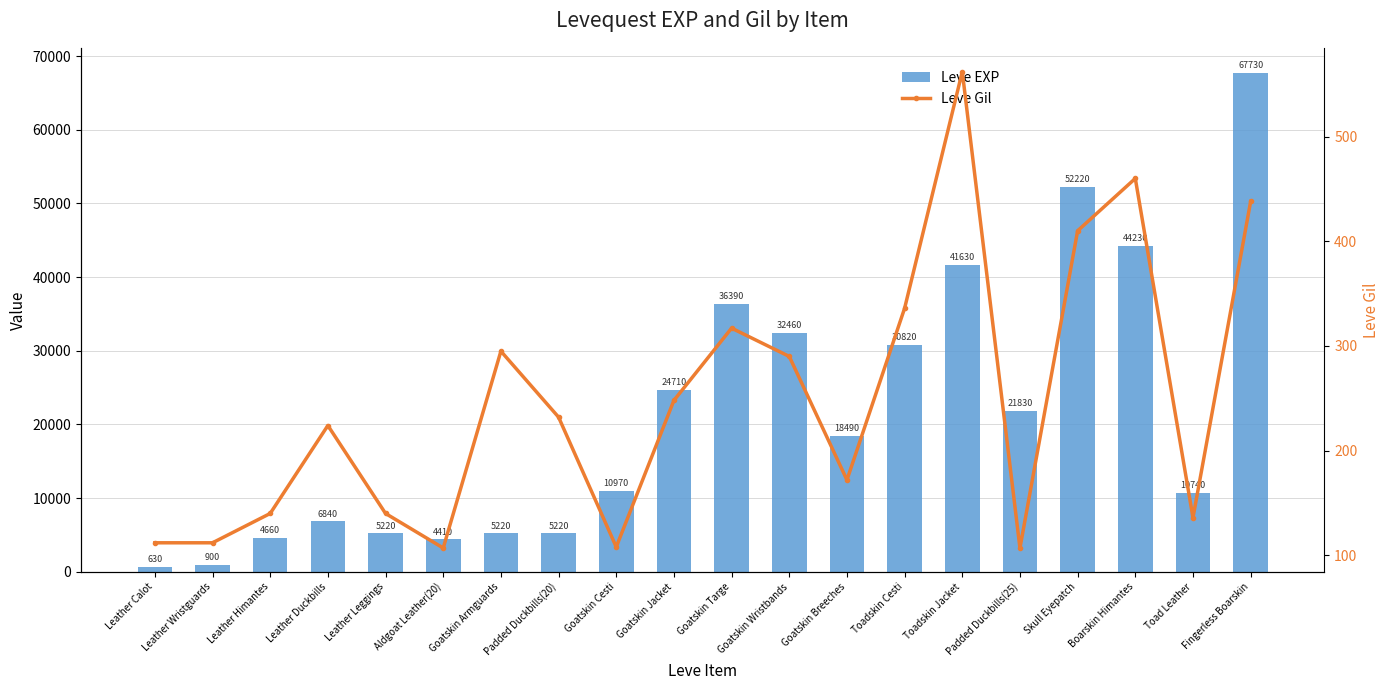

Which category has the highest value in the Leve Gil series?

Toadskin Jacket